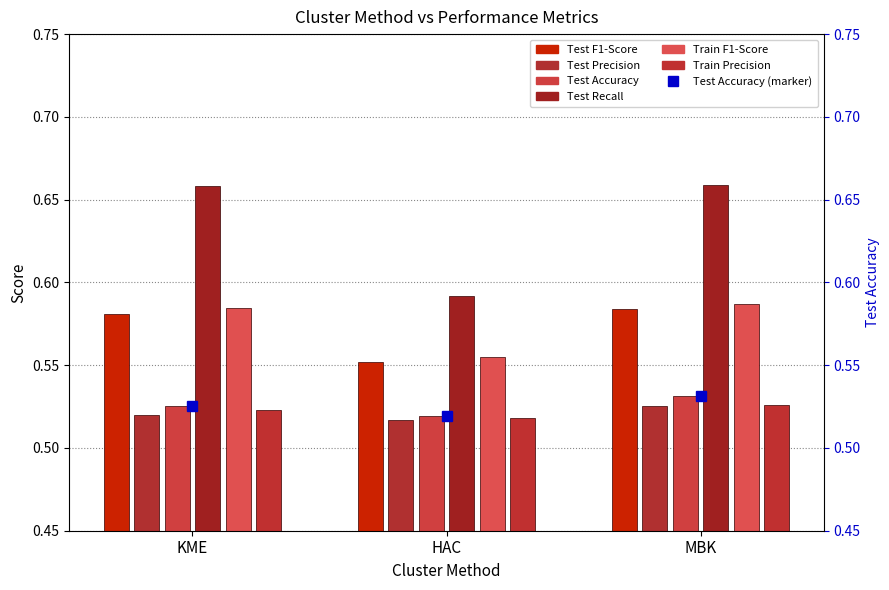

How many bars are there in each group?

6